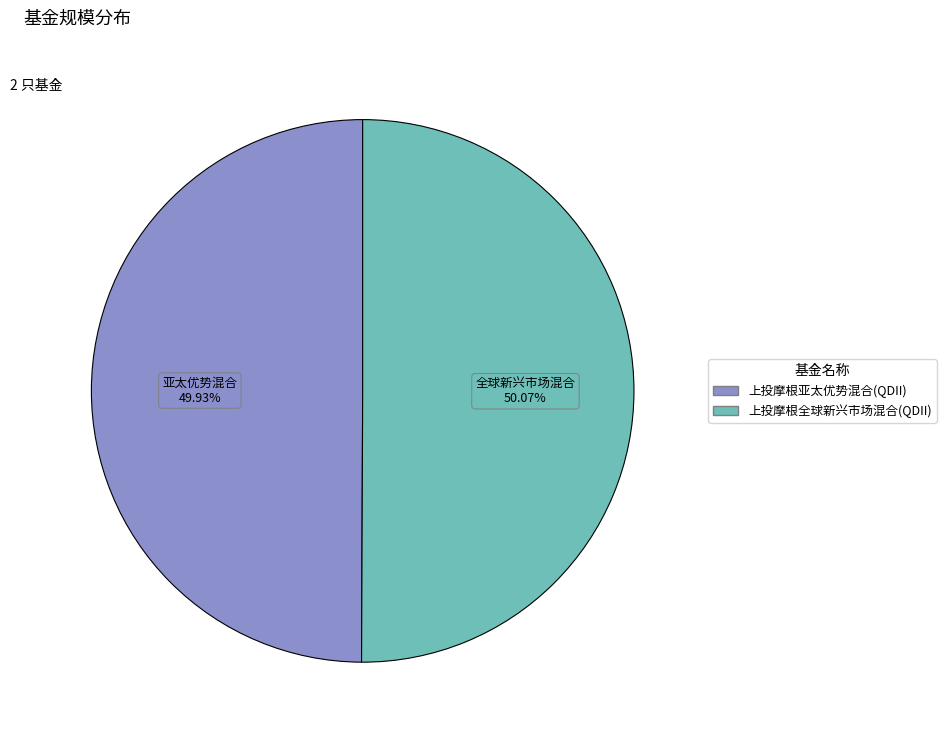

Does any single category account for the majority?

Yes